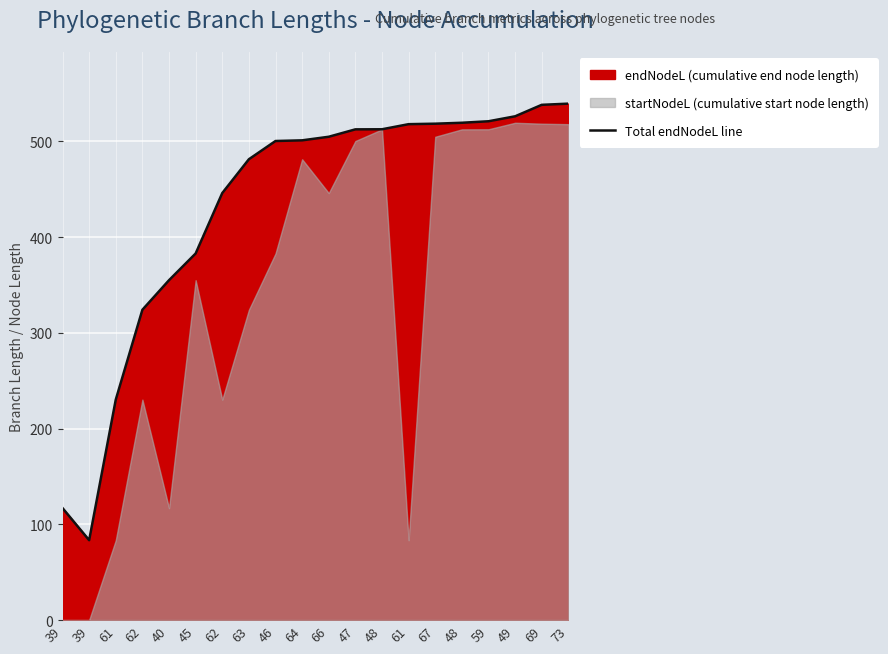

Where does the data first go above 504?

66